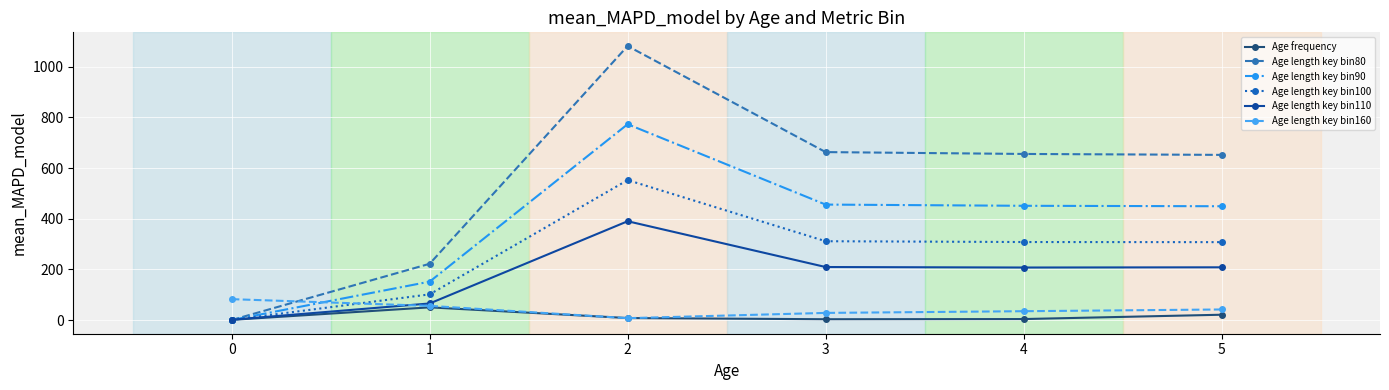

What is the approximate value of Age length key bin80 at 4?

655.6